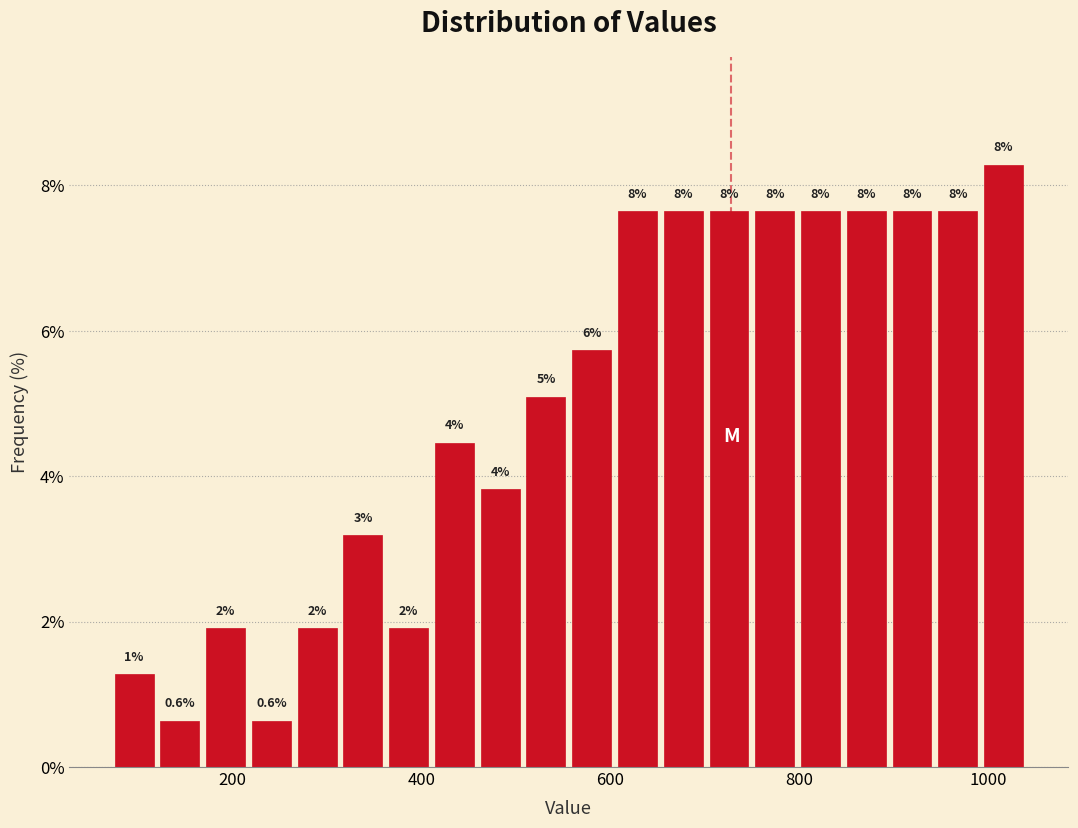

Read against the x-axis, roughly where is the centre of the tallest bar?

1020